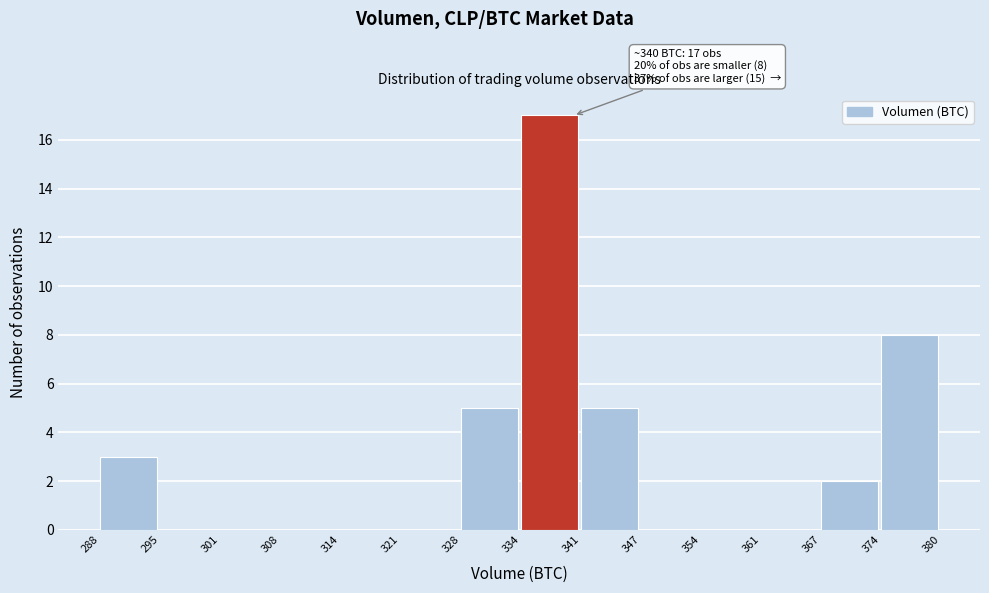

Over which range of the x-axis is the bar tallest?

334 to 341